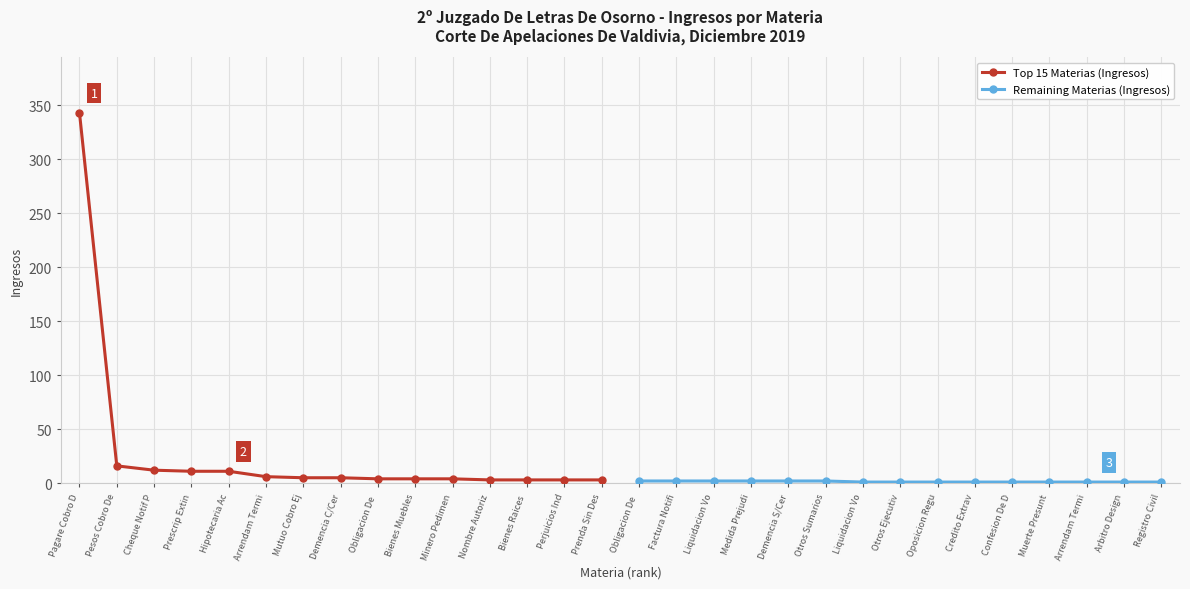

Which category has the highest value in the Top 15 Materias (Ingresos) series?

Pagare Cobro D